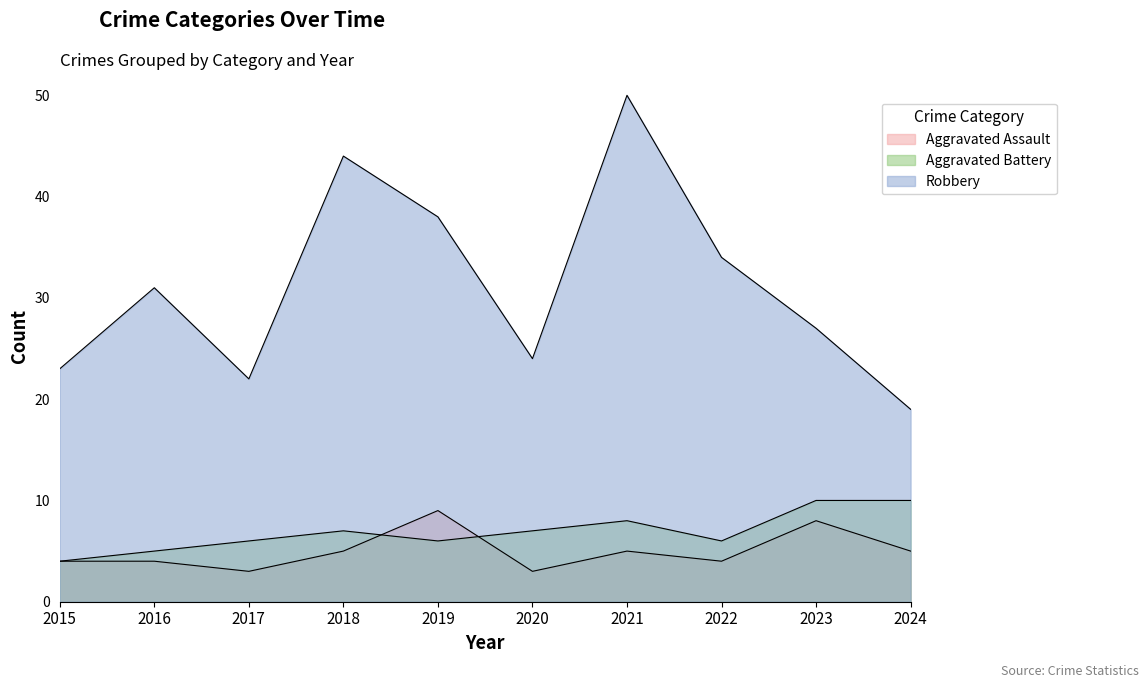

Rank the series at 2016 from lowest to highest value.

Aggravated Assault, Aggravated Battery, Robbery